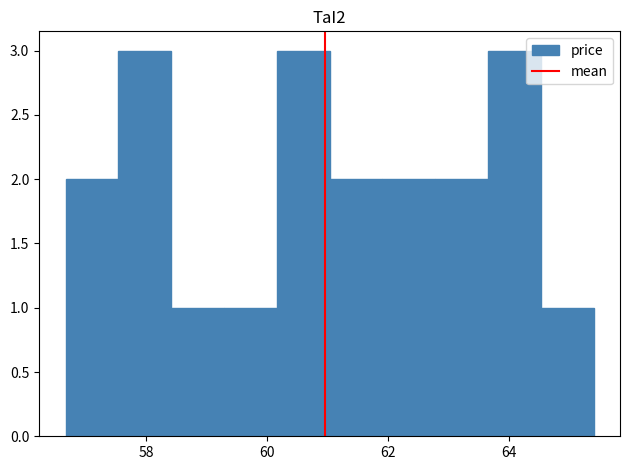

Reading left to right, list every bar in this chart as the range it spans on the x-axis followed by its height. Neither the bar edges nor the heights are printed on the chart, so give them approximately, as read against the axes.

56.6 to 57.6: 2
57.6 to 58.4: 3
58.4 to 59.2: 1
59.2 to 60.2: 1
60.2 to 61.0: 3
61.0 to 62.0: 2
62.0 to 62.8: 2
62.8 to 63.6: 2
63.6 to 64.6: 3
64.6 to 65.4: 1